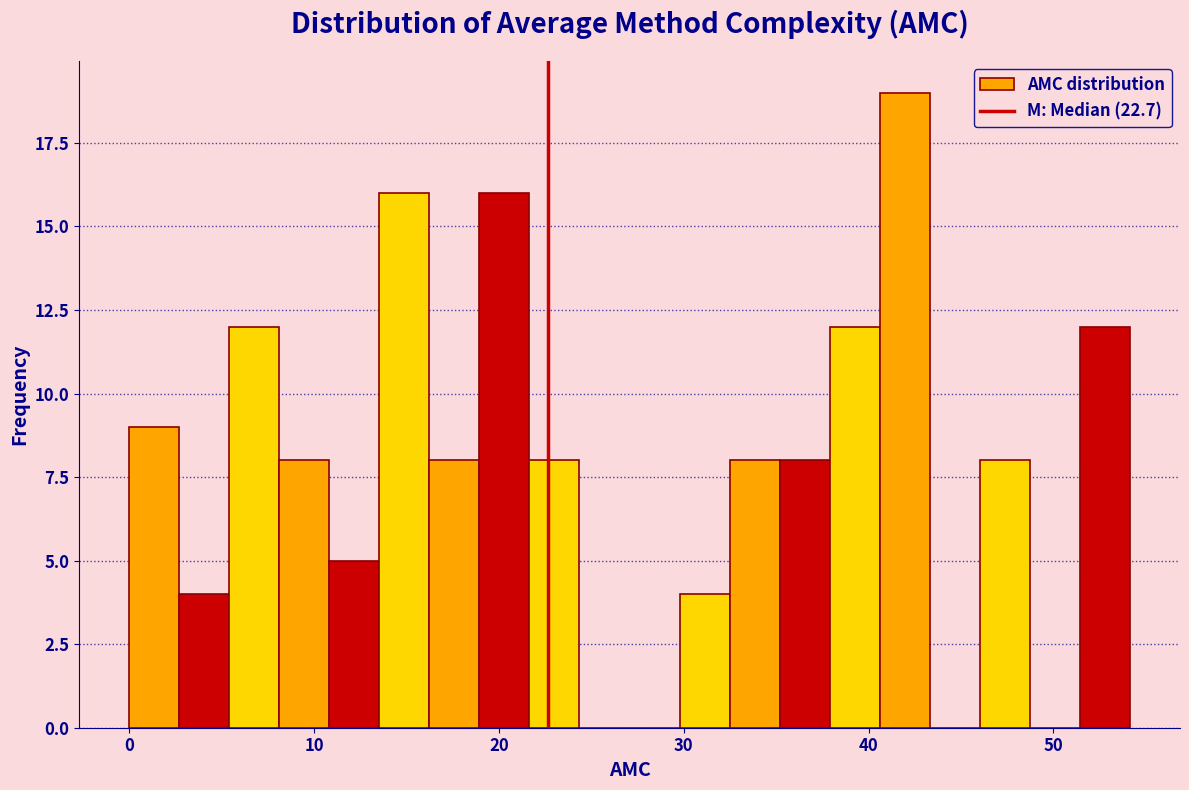

Read against the x-axis, roughly where is the centre of the tallest bar?

42